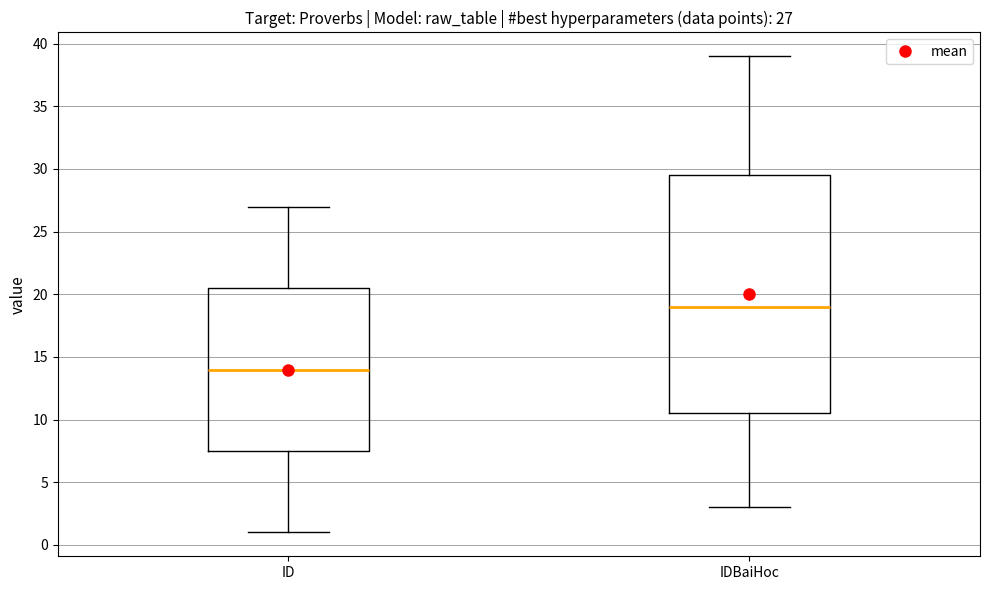

Comparing the boxes themselves (not the whiskers), which one is the tallest?

IDBaiHoc